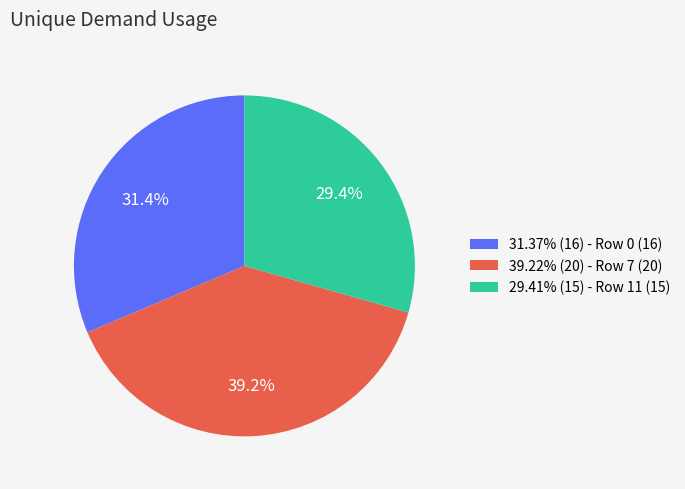

How many segments does this pie chart have?

3